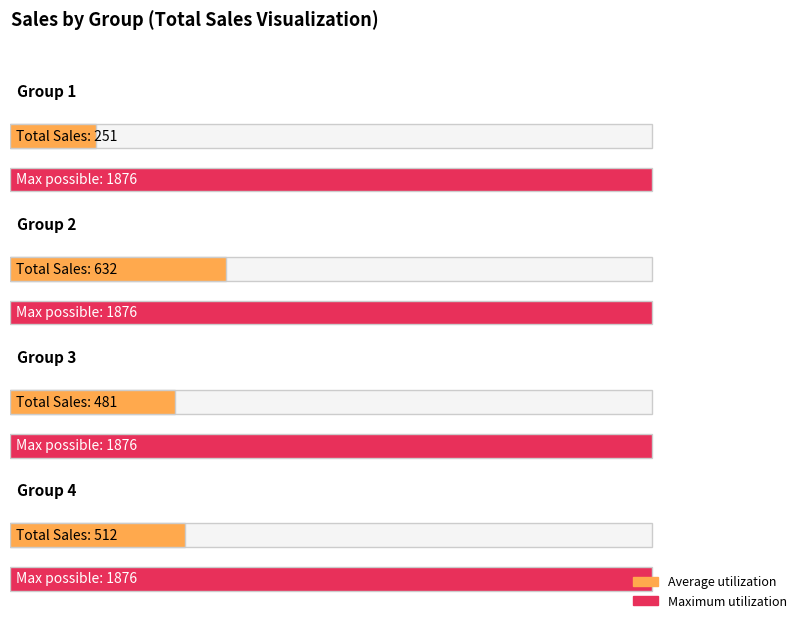

The value at Group 3 is 132. True or false?

False